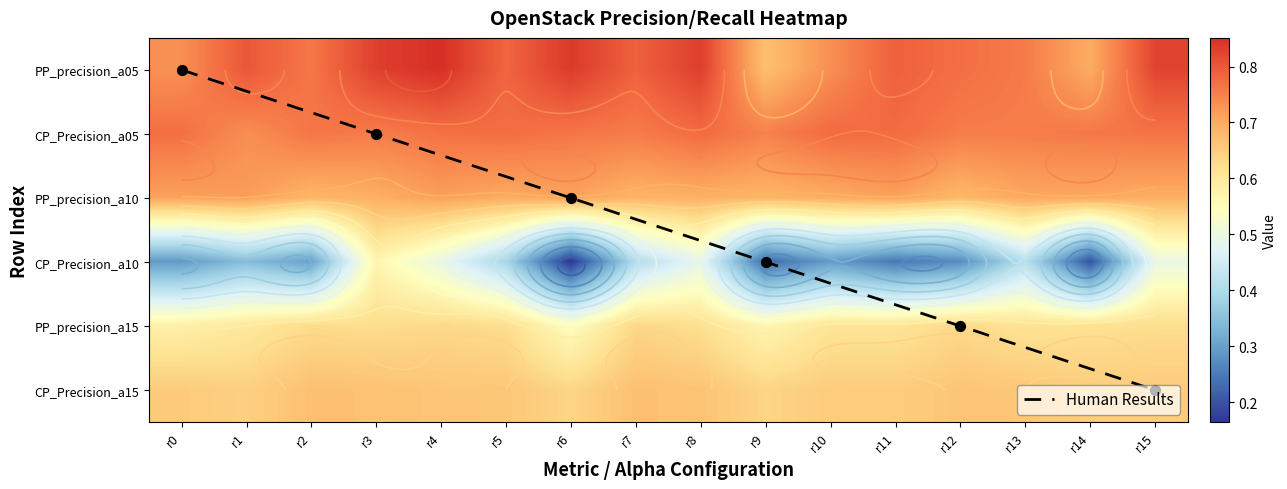

How many distinct data groups are displayed?

6